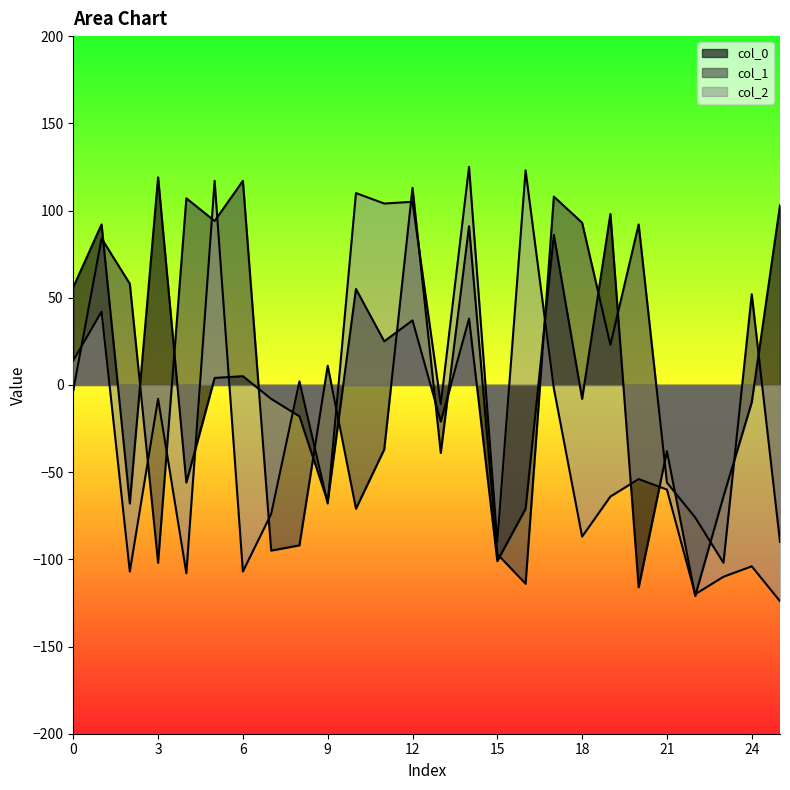

In col_0, how many points are lower than both neighbors (excluding endpoints)?

9